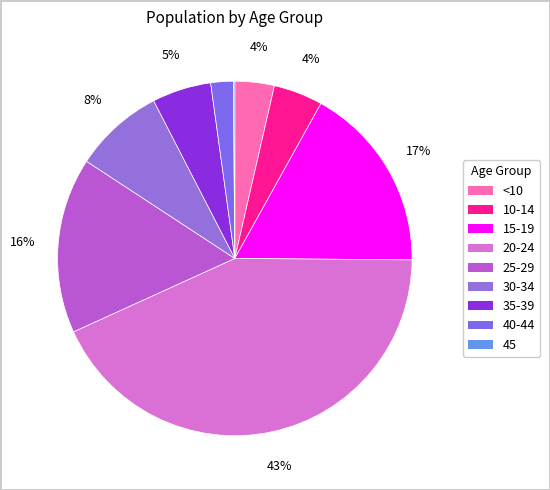

To the nearest percent, what portion does 35-39 represent?

5%